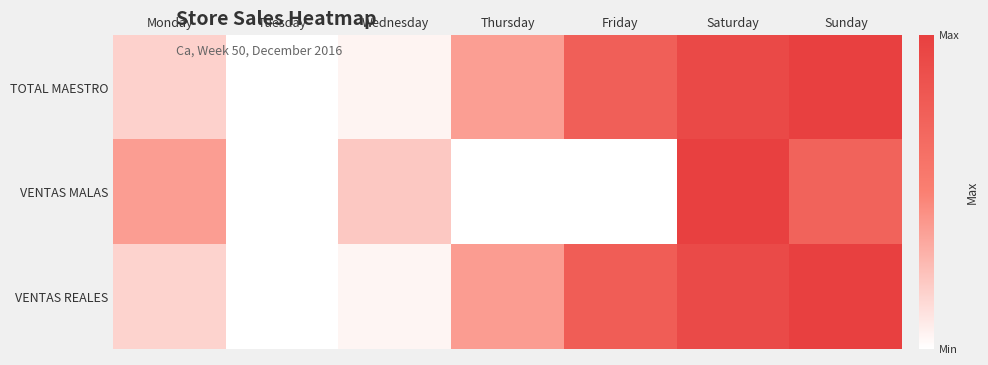

Reading right to left, transcribe all the data shown in this chart.

TOTAL MAESTRO: Sunday=1.0	Saturday=0.9	Friday=0.8	Thursday=0.4	Wednesday=0.0	Tuesday=0.0	Monday=0.2
VENTAS MALAS: Sunday=0.7	Saturday=1.0	Friday=0.0	Thursday=0.0	Wednesday=0.2	Tuesday=0.0	Monday=0.4
VENTAS REALES: Sunday=1.0	Saturday=0.9	Friday=0.8	Thursday=0.4	Wednesday=0.0	Tuesday=0.0	Monday=0.2